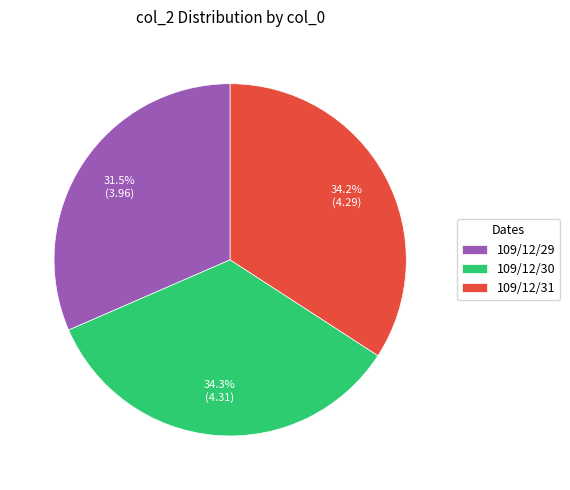

What percentage is the 109/12/30 slice, to the nearest percent?

34%